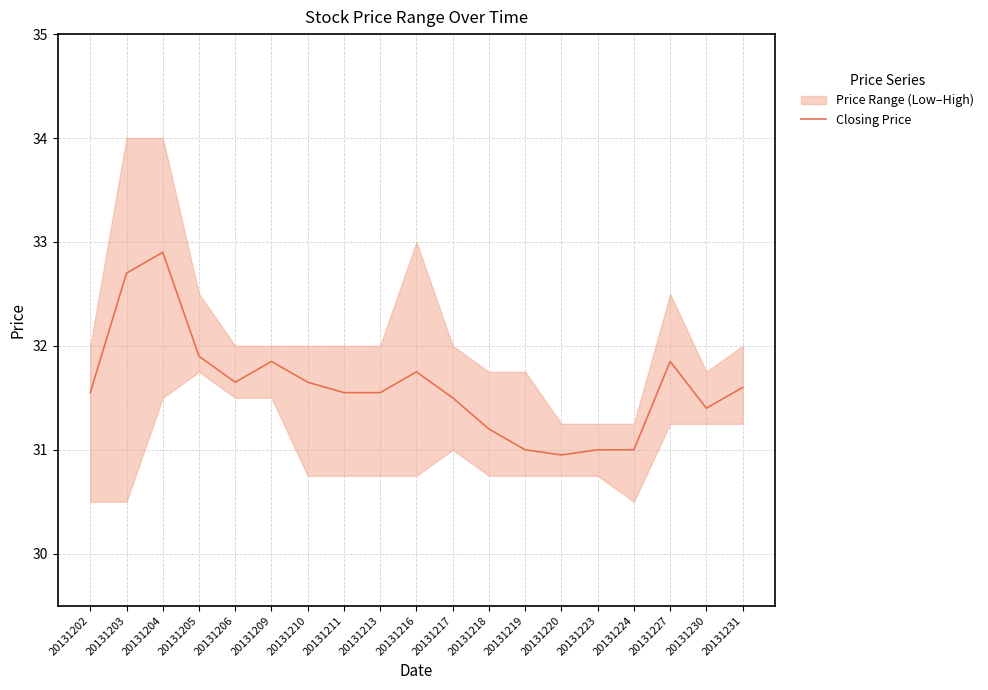

Which has a higher value, 20131213 or 20131224?

20131213